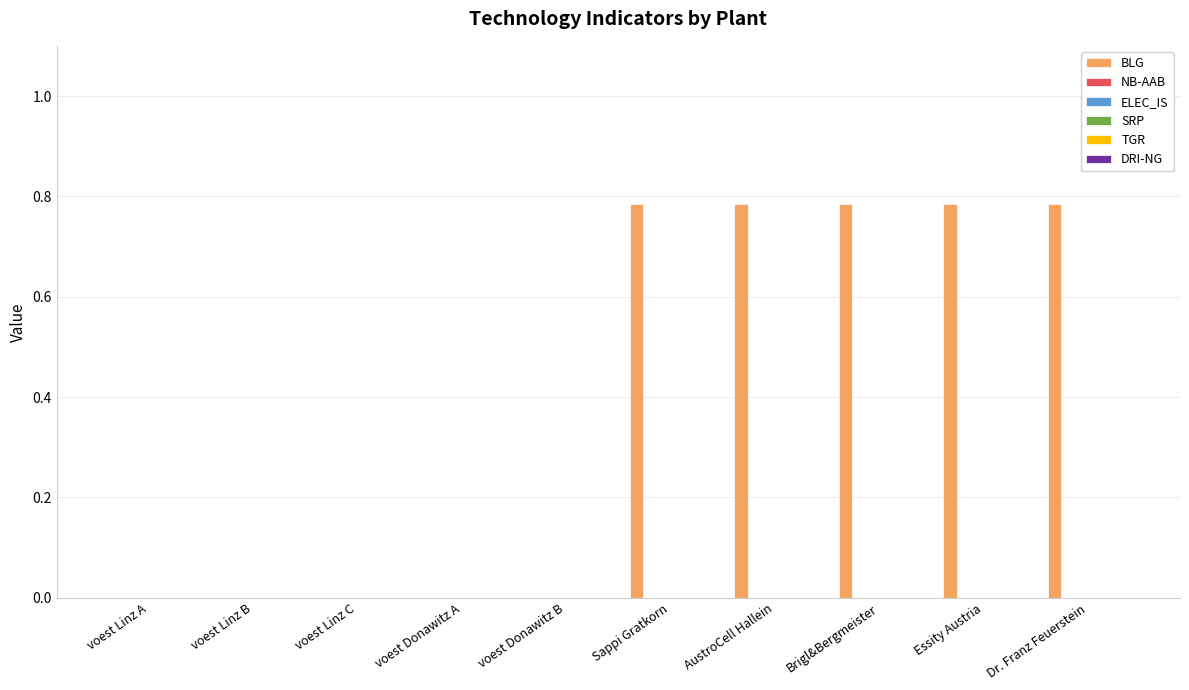

What is the sum of all values?

3.9